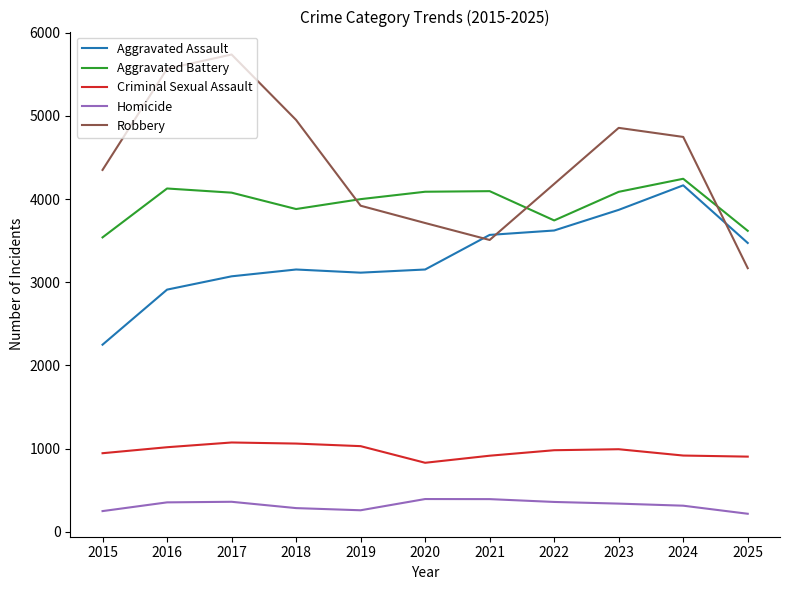

At 2016, list the series in order from smallest to largest.

Homicide, Criminal Sexual Assault, Aggravated Assault, Aggravated Battery, Robbery